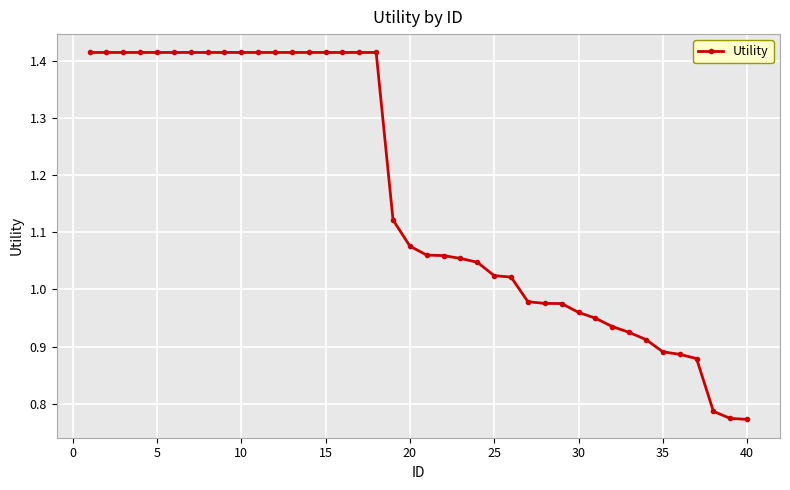

What is the sum of all values?

46.5